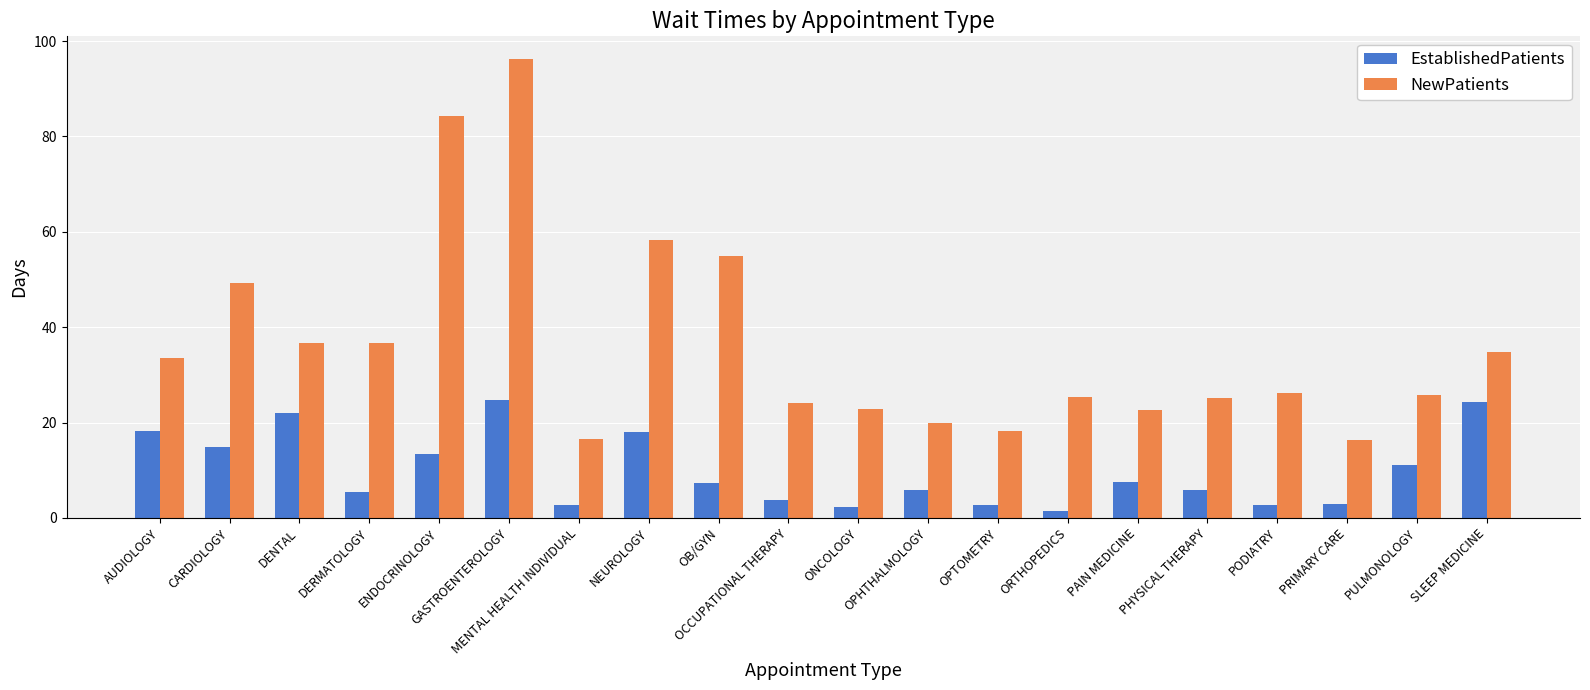

Count the number of categories in the chart.

20